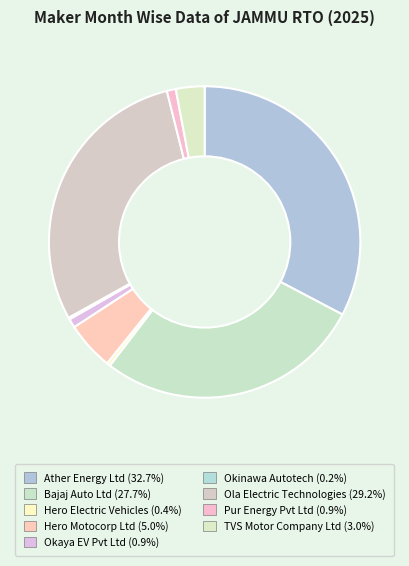

Is there a majority slice in this chart?

No